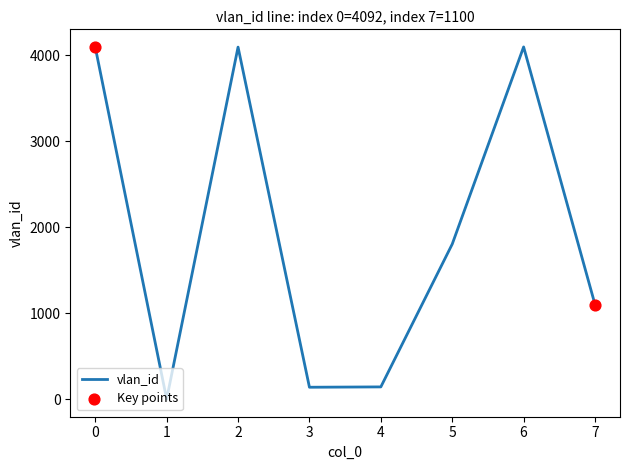

What is the change in value from 0 to 4?

-3949